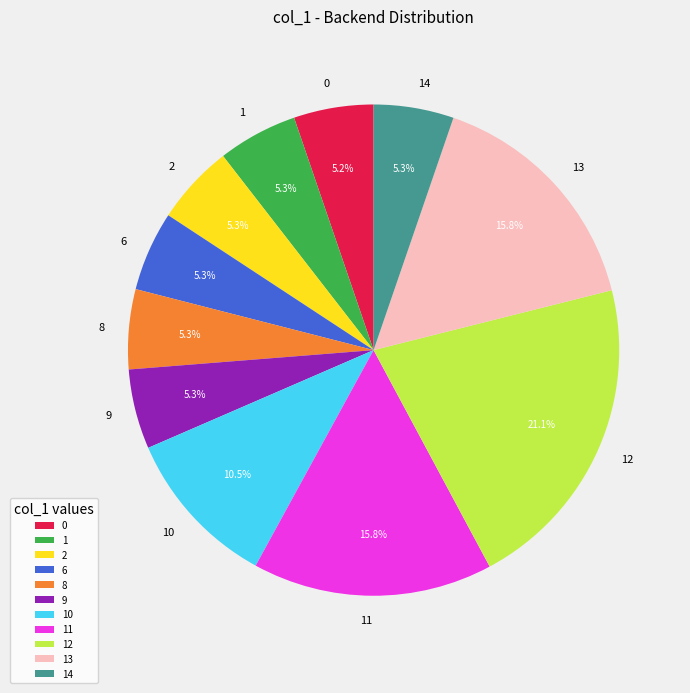

Which slice is the largest?

12